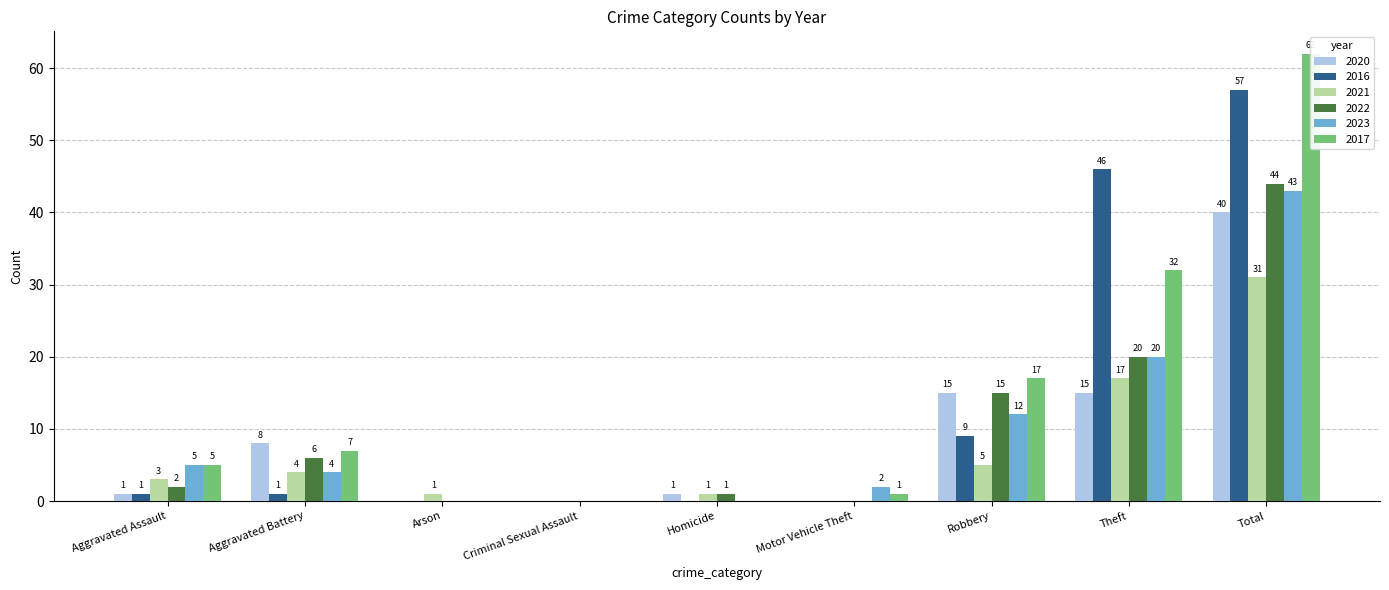

What is the difference between the maximum and minimum values in the 2017 series?

62